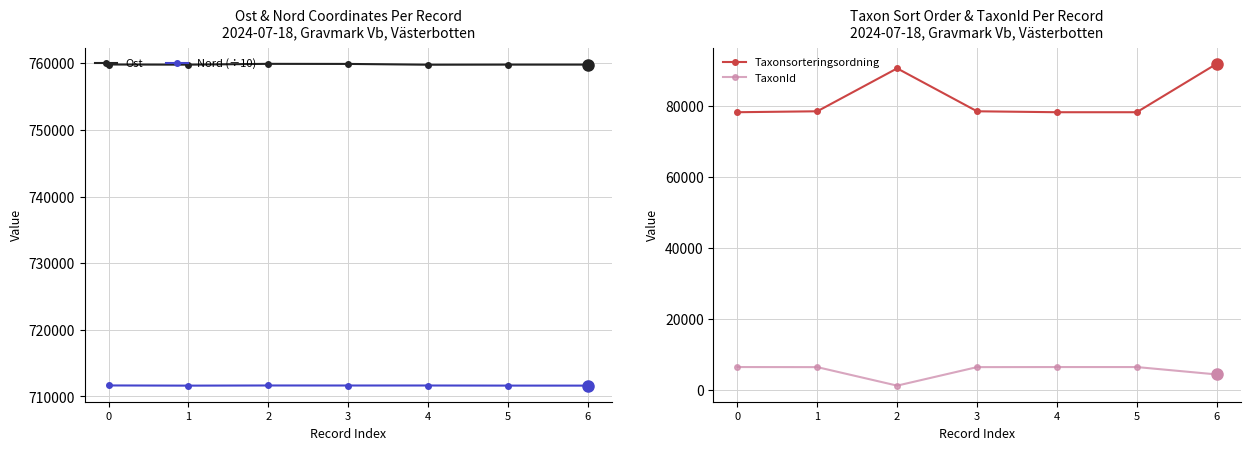

True or false: Taxonsorteringsordning and Nord (÷10) cross at least once.

False